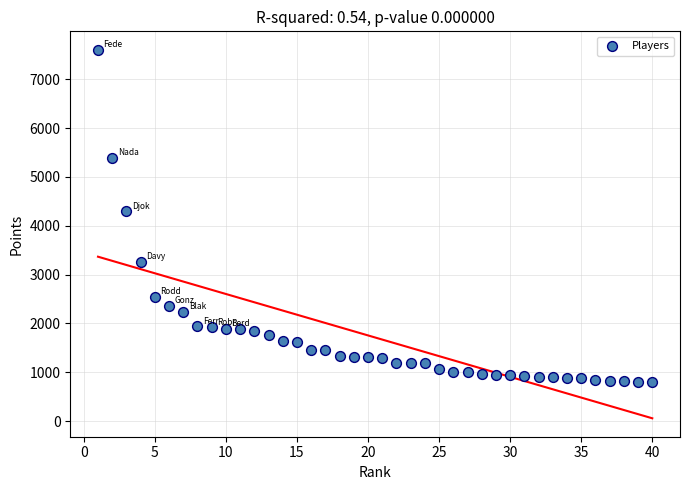

What is the range of Y values (max minus min)?

6815